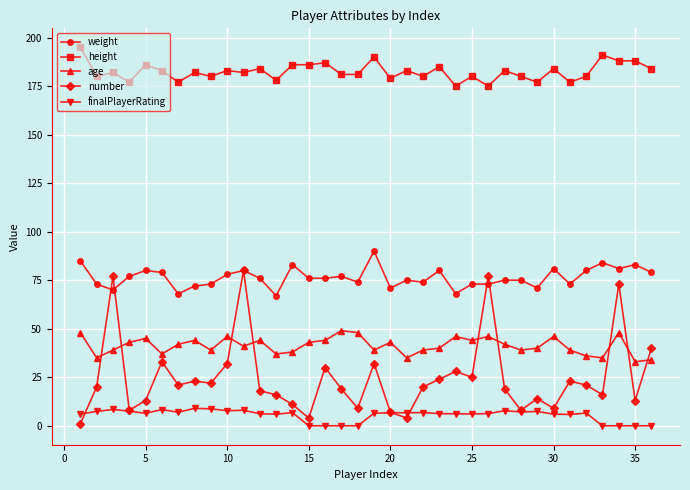

True or false: finalPlayerRating and weight intersect in this chart.

False